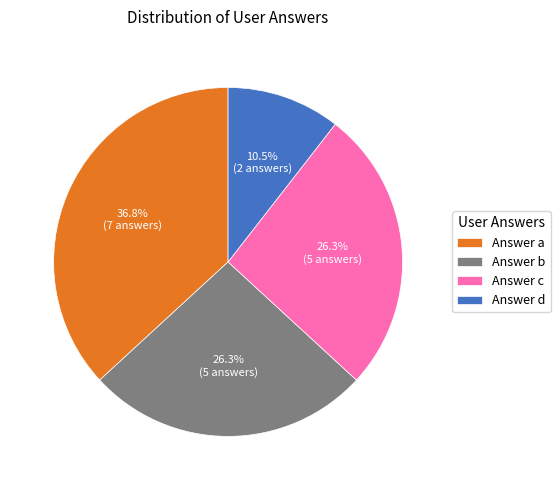

Between Answer d and Answer c, which is larger?

Answer c